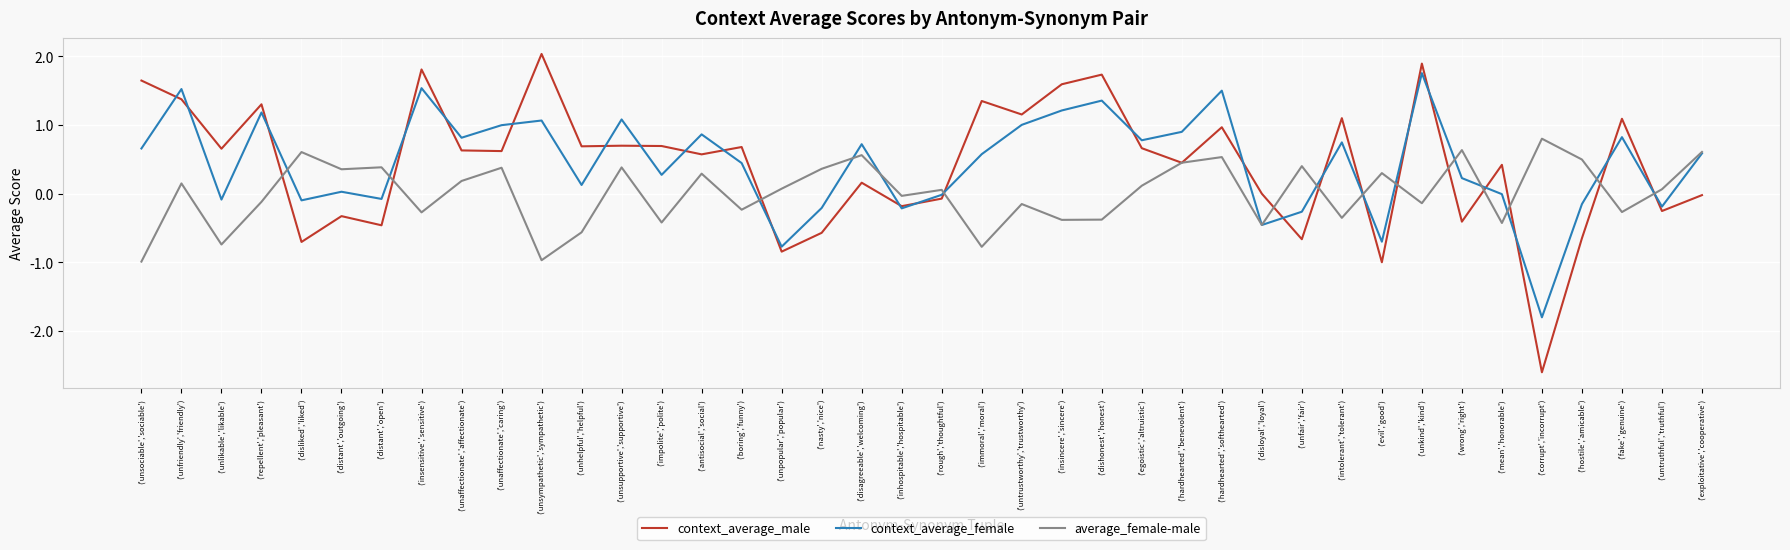

What position from the right is ('evil','good')?

9